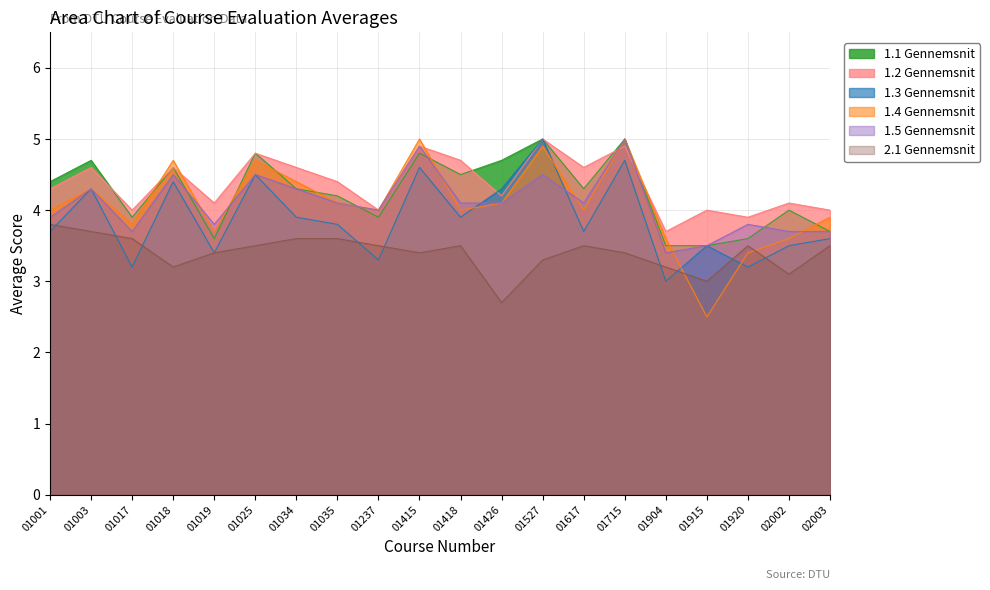

Which series has the largest total across all categories?

1.2 Gennemsnit